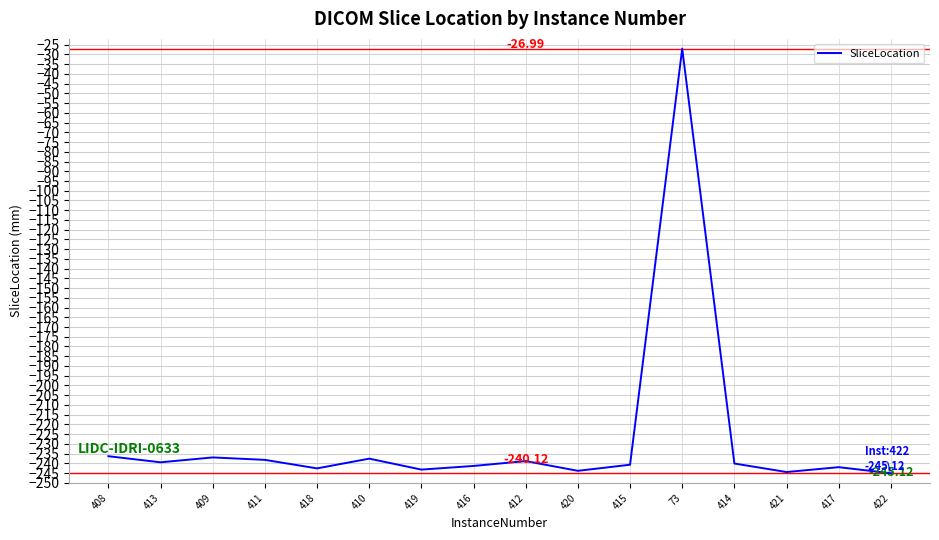

What is the greatest value displayed?

-27.0